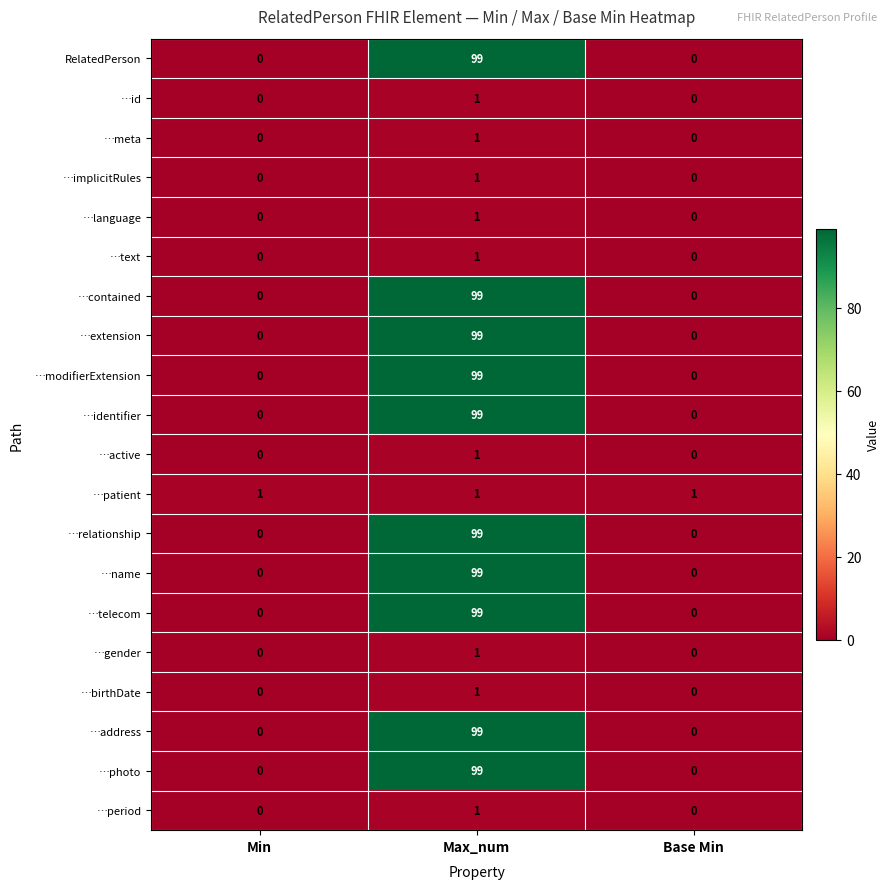

The value of …patient at Max_num is 2. True or false?

False